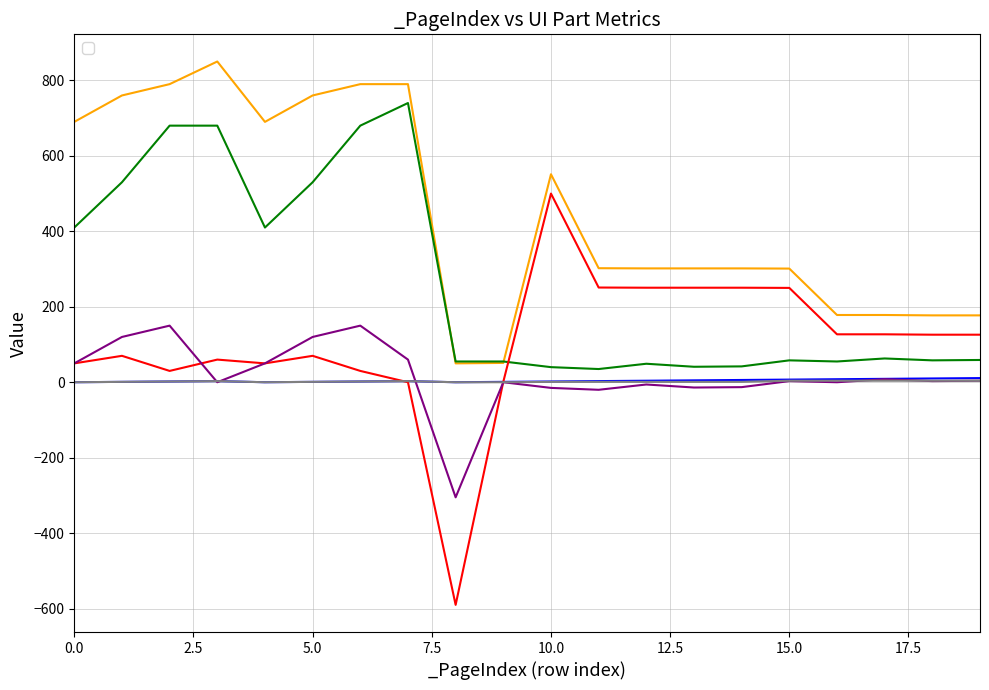

Rank the categories by _GroupIndex value from lowest to highest.

0, 4, 8, 9, 1, 5, 10, 11, 12, 13, 14, 2, 6, 3, 7, 15, 16, 17, 18, 19